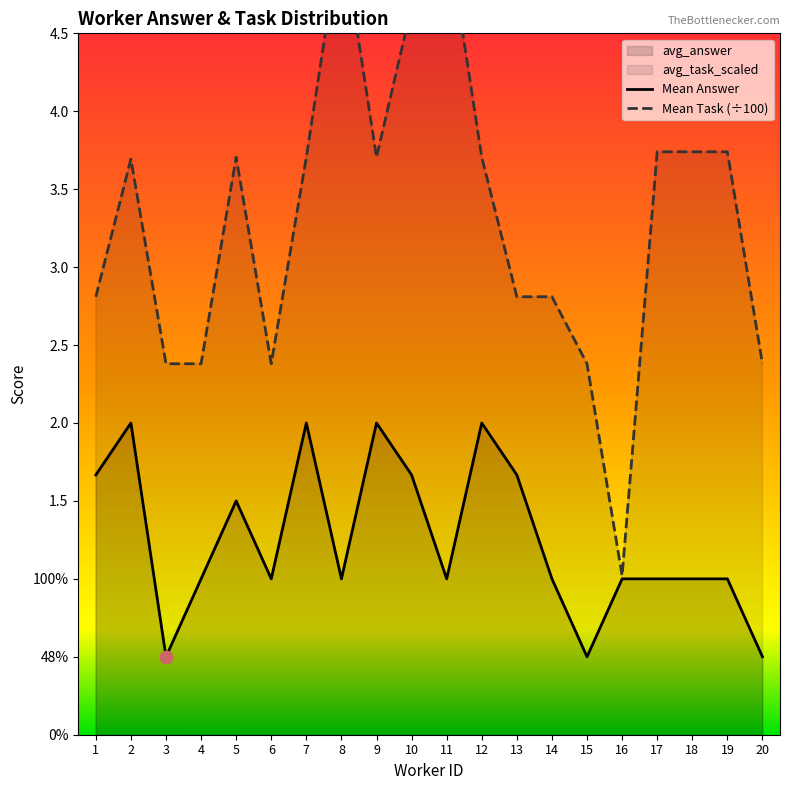

Is the value of Mean Answer at 20 greater than the value of Mean Task (÷100) at 2?

No